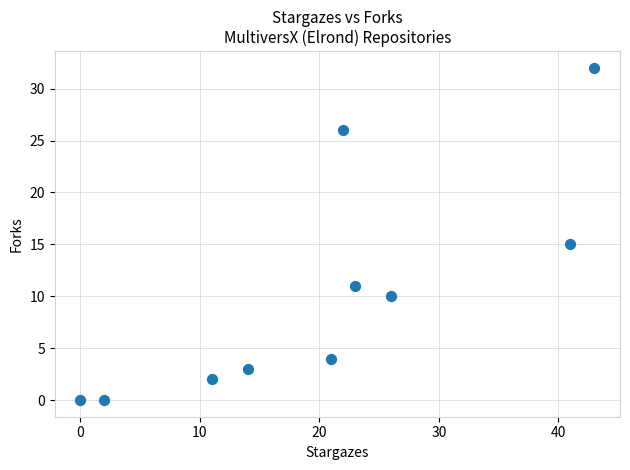

What is the range of Y values (max minus min)?

32